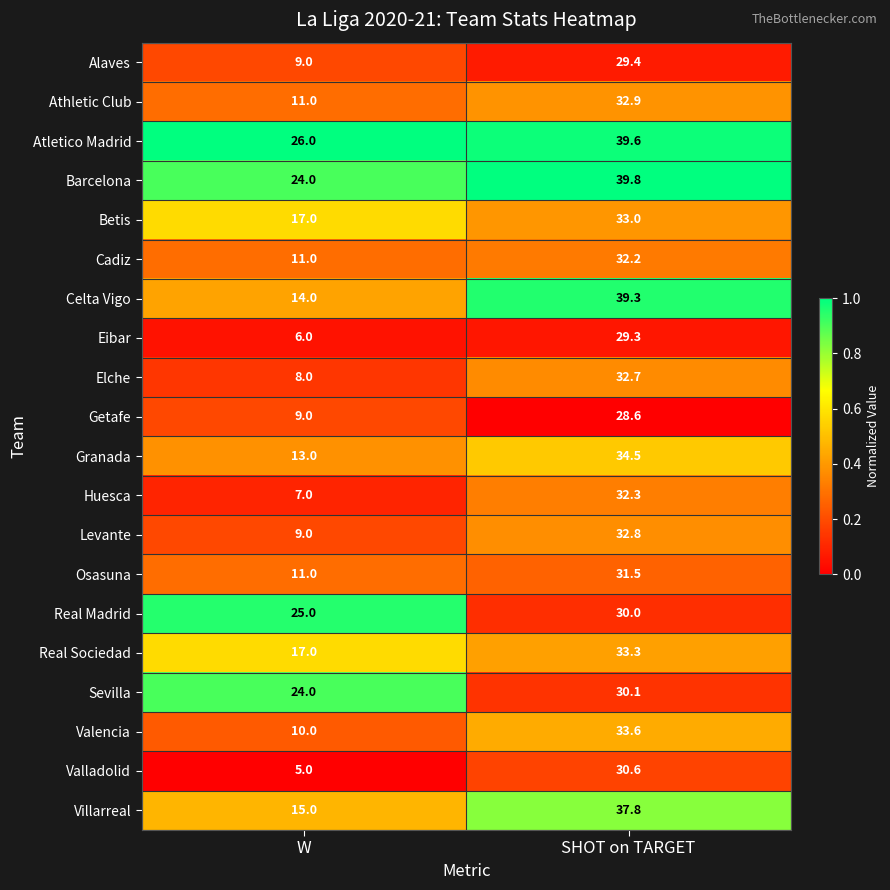

True or false: Real Sociedad has a value of 33.3 at SHOT on TARGET.

True